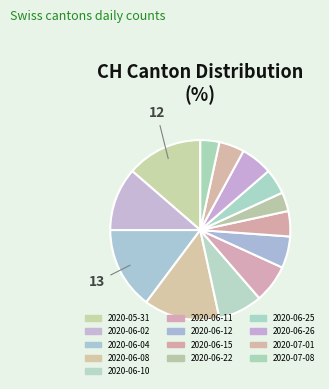

Which category has the biggest portion of the pie?

2020-06-04